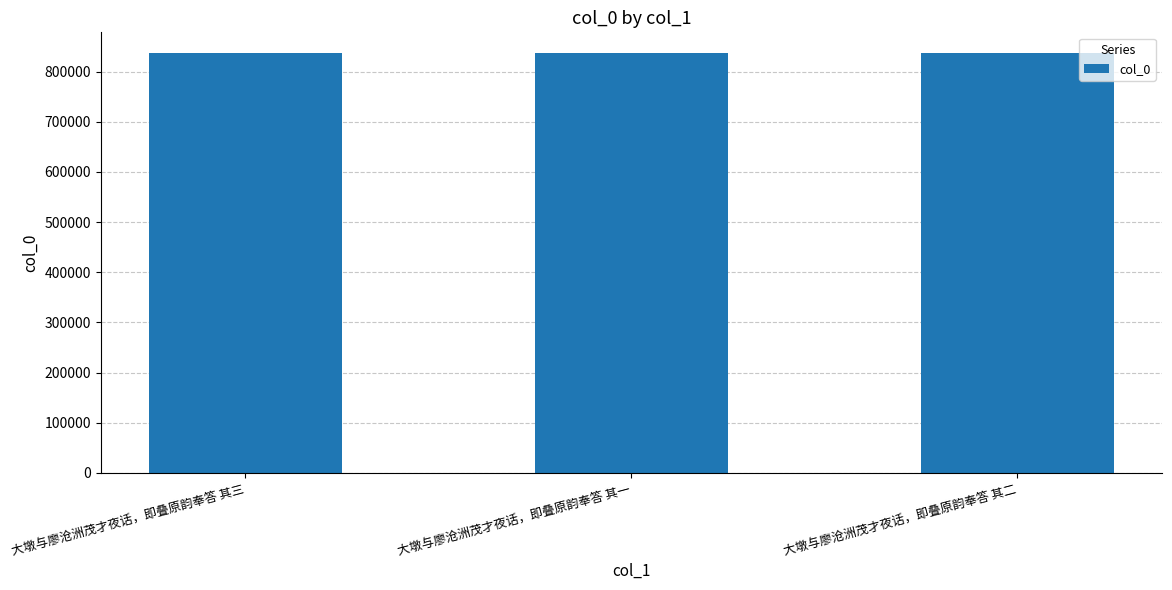

What is the label of the 3rd bar from the right?

大墩与廖沧洲茂才夜话，即叠原韵奉答 其三